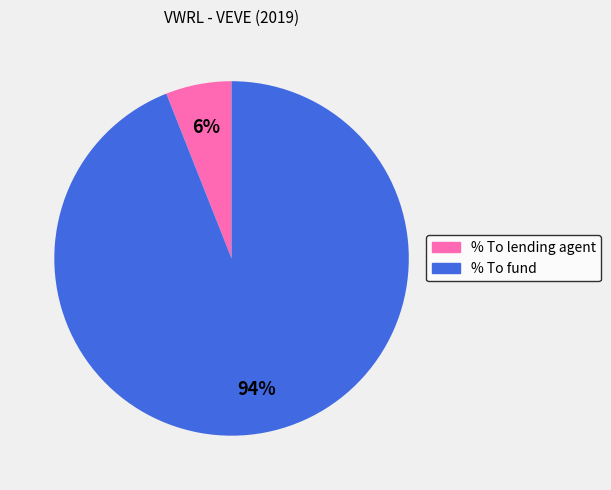

True or false: % To fund accounts for 99% of the total.

False